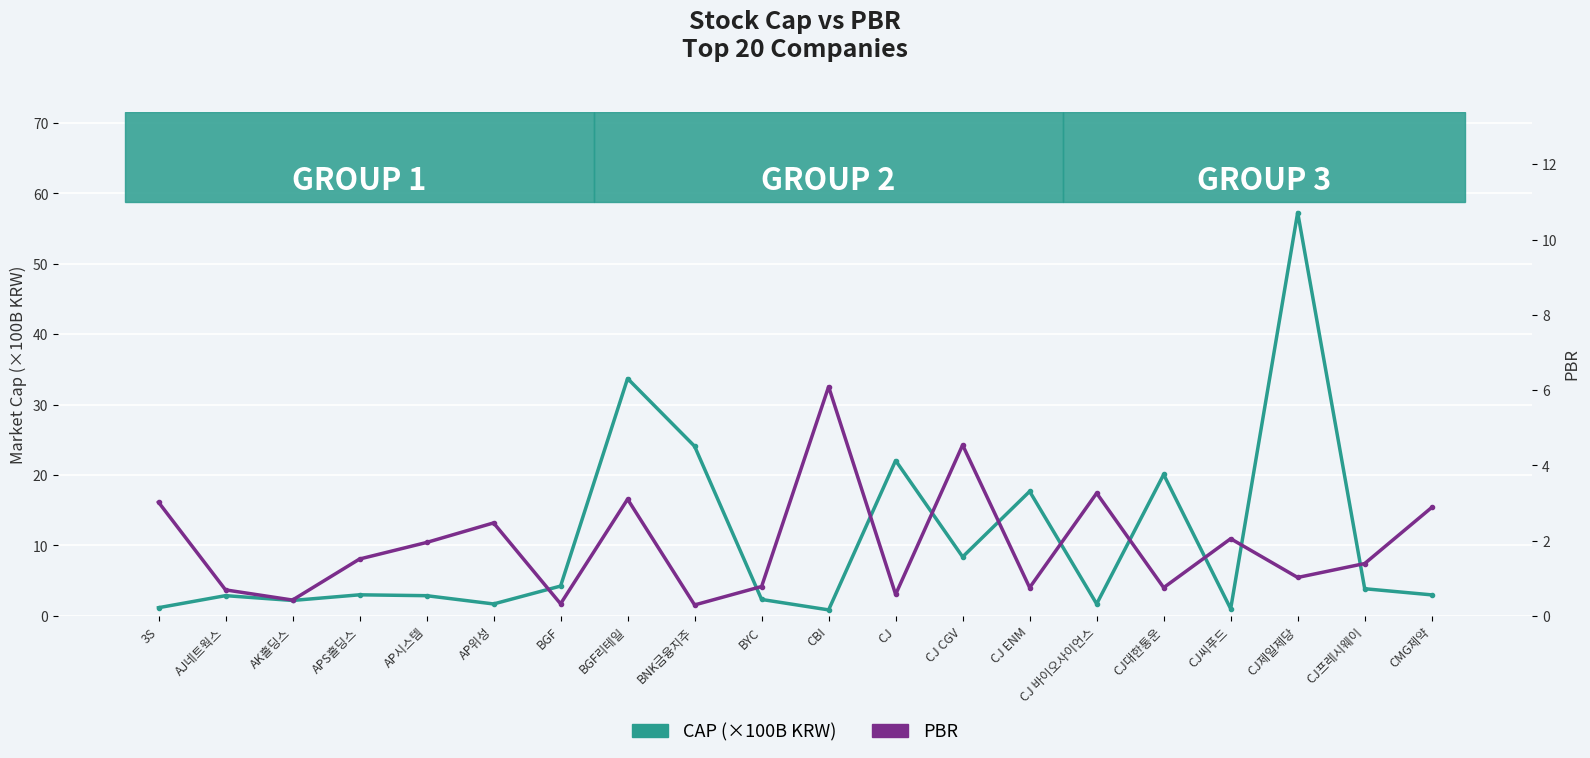

Where do pbr and cap (×10¹¹ KRW) first cross each other?

3S and AJ네트웍스